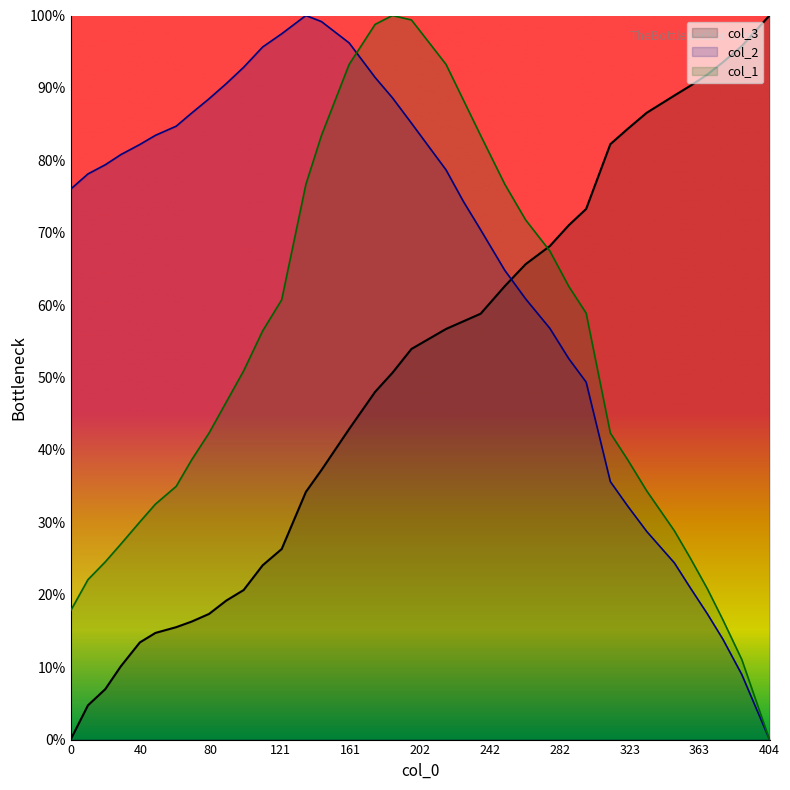

What is the average value of the col_2 series?

0.7